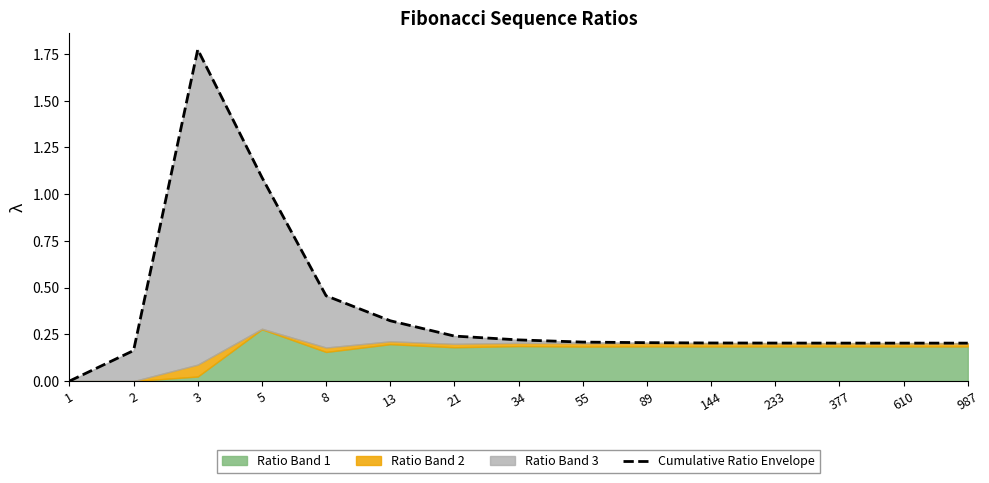

Reading left to right, what are all the values shown in this chart?

0.0	0.2	1.8	1.1	0.5	0.3	0.2	0.2	0.2	0.2	0.2	0.2	0.2	0.2	0.2